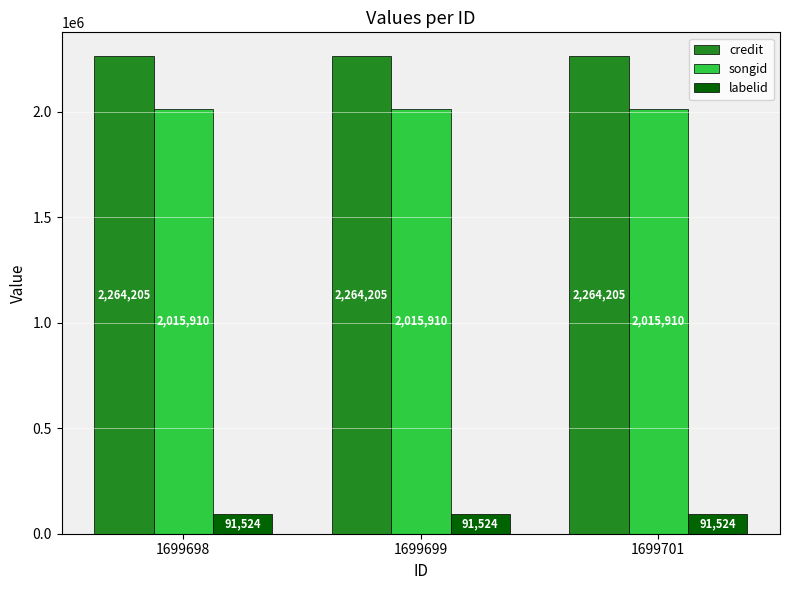

The value of songid at 1699698 is 2015910. True or false?

True